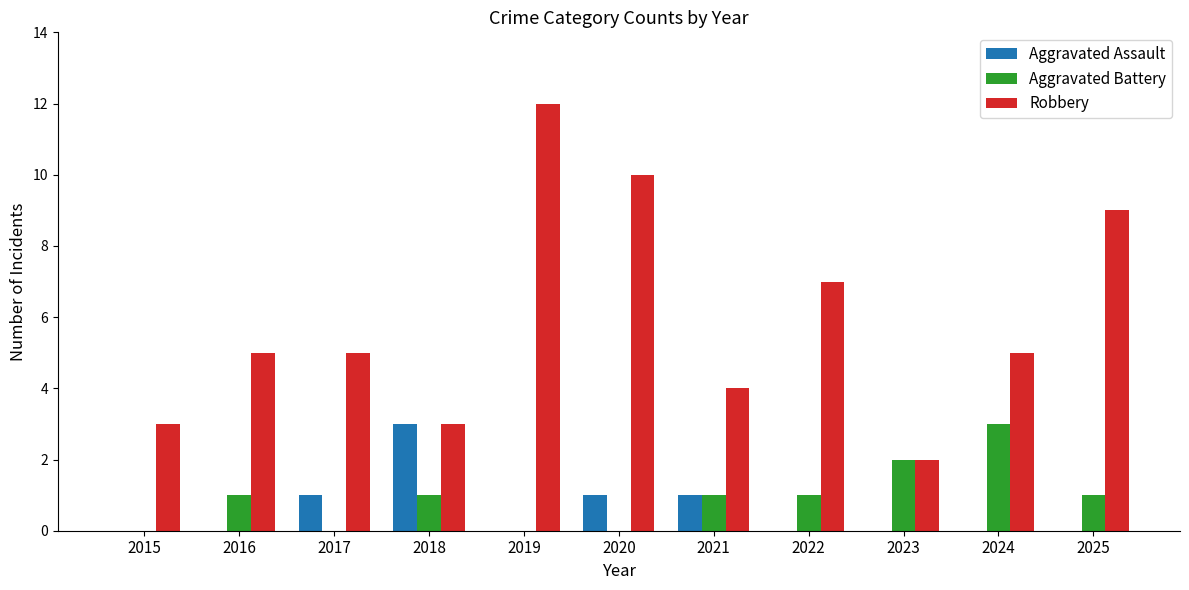

What is the average value of the Robbery series?

6